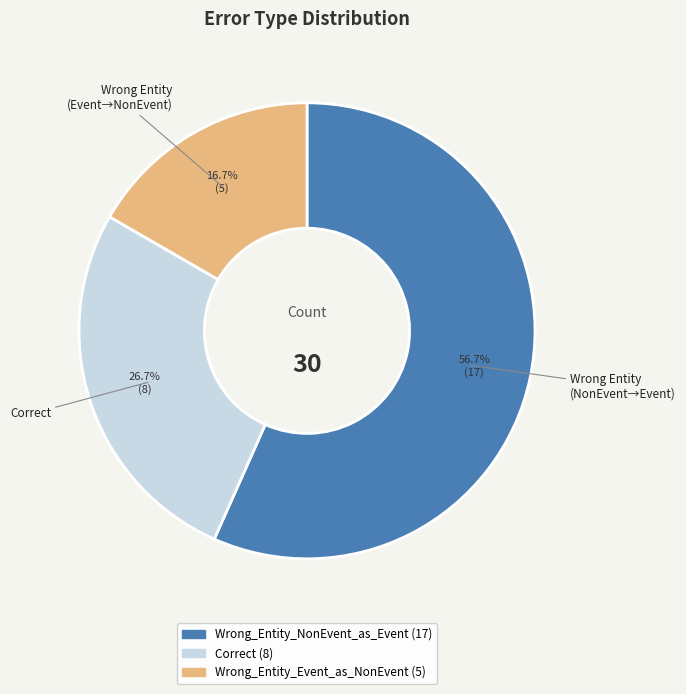

Which slice is the largest?

Wrong_Entity_NonEvent_as_Event